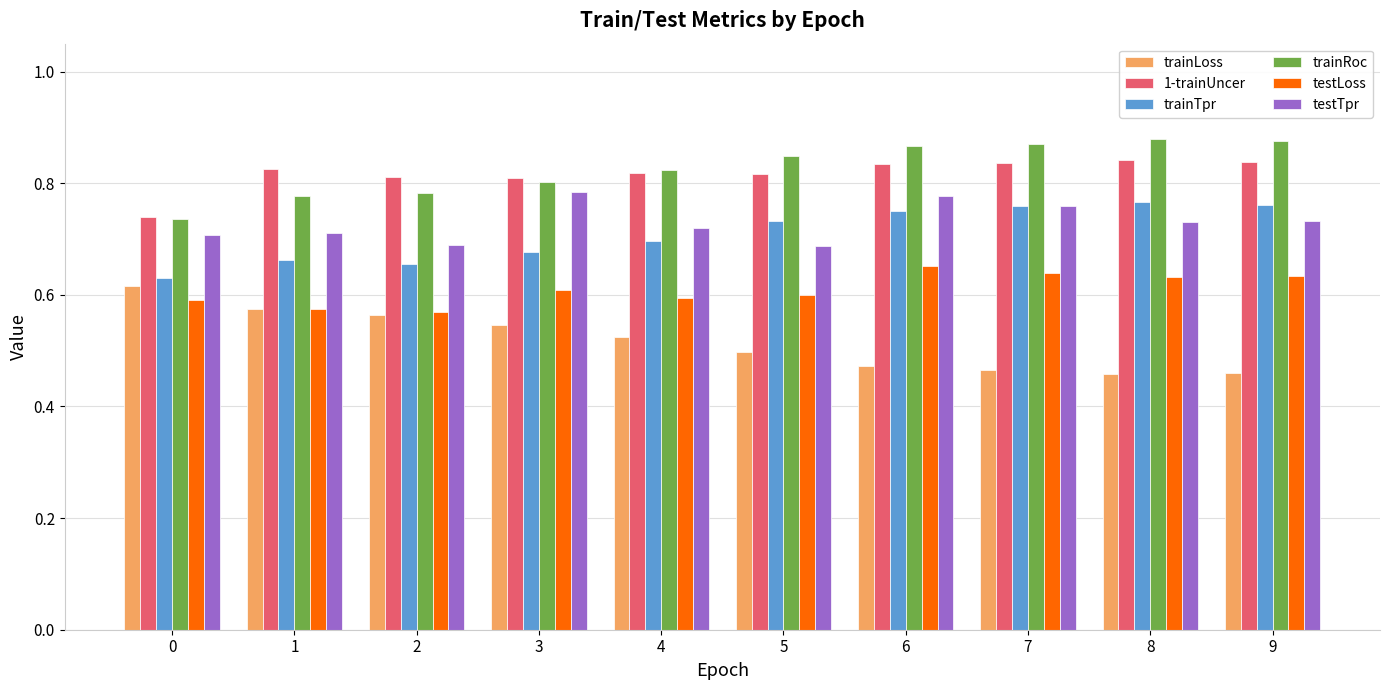

How many testTpr values are between 0 and 1?

10